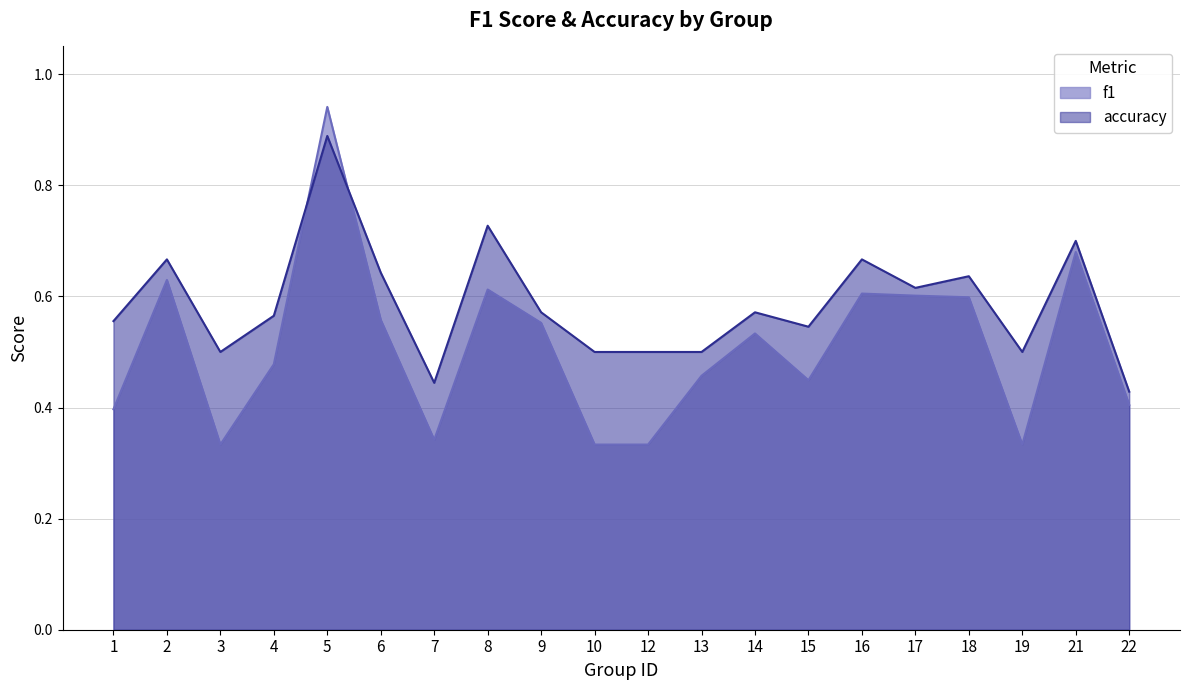

What is the greatest value displayed?

0.9